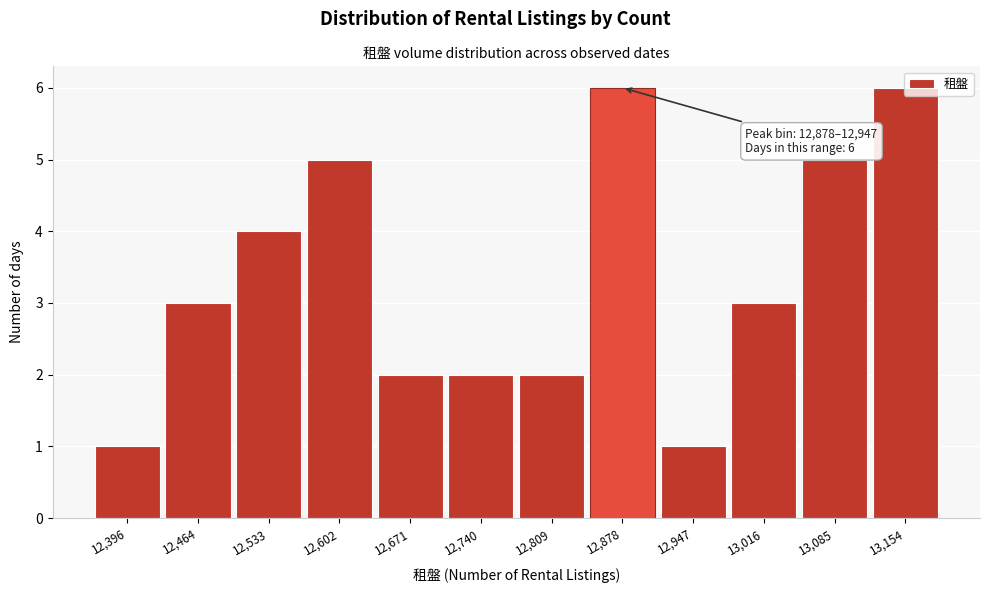

What is the maximum value shown in the chart?

6